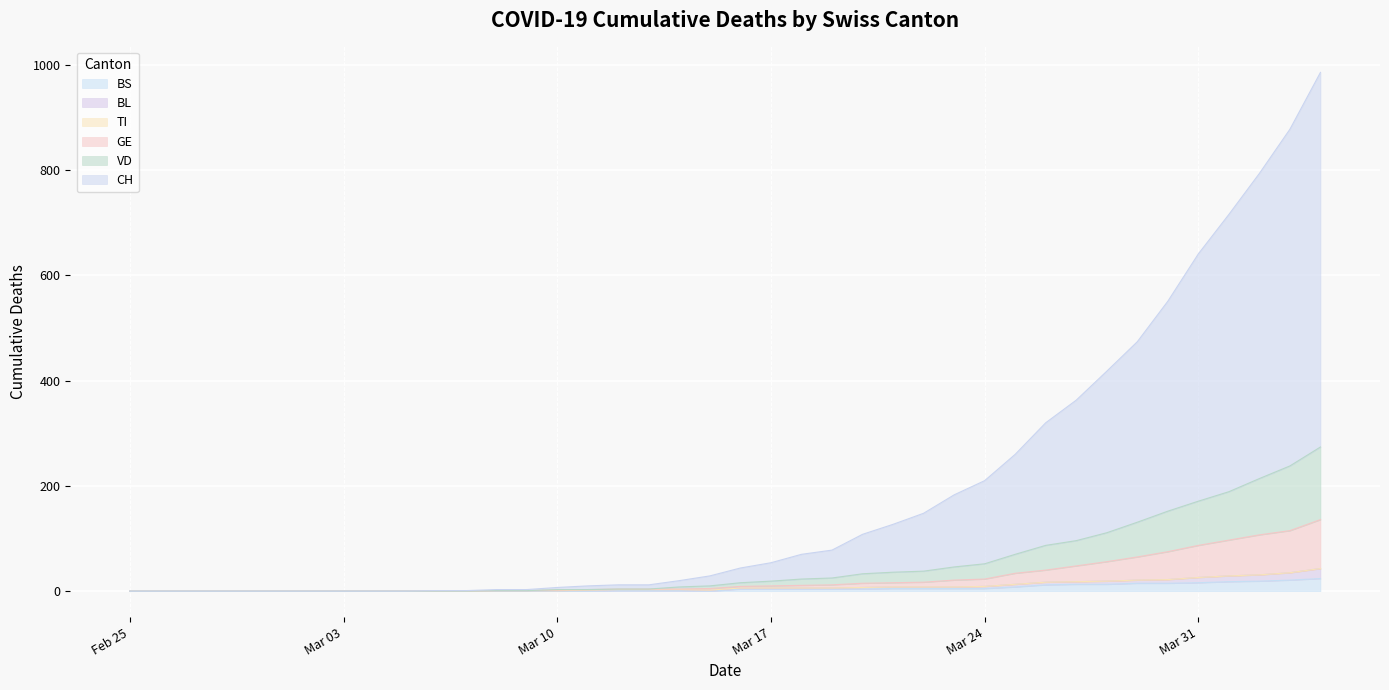

How many values in the BL series exceed 6?

16